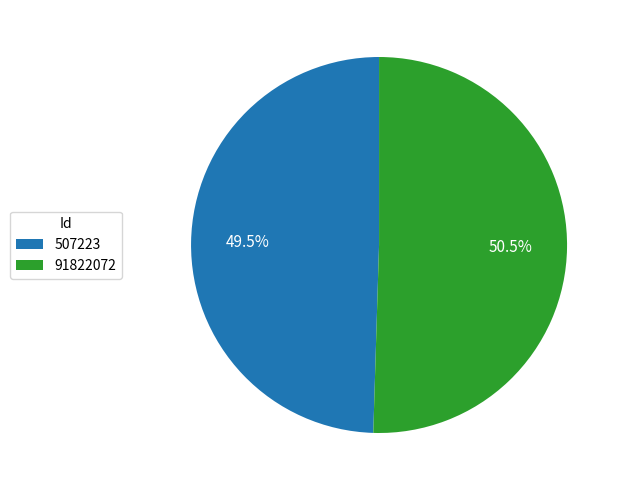

Does 91822072 represent more than half of the total?

Yes